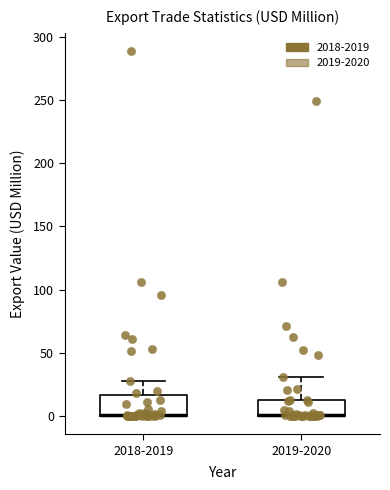

Reading left to right, read every box against the y-axis: the position of its median line, the range the box covers, and the ends of its whiskers. The values are not printed on the chart, so give them approximately, as read against the axis.

2018-2019: median 0 (drawn on the box's lower edge), box 0 to 15, whiskers 0 to 30
2019-2020: median 0 (drawn on the box's lower edge), box 0 to 15, whiskers 0 to 30